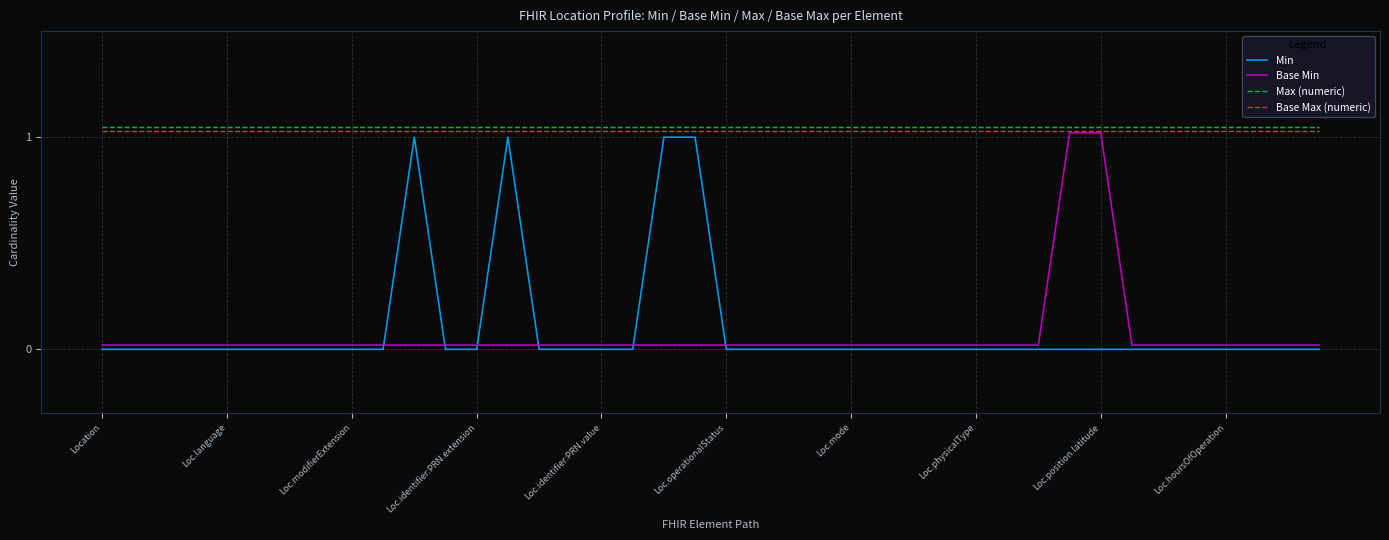

True or false: Max (numeric) and Min cross at least once.

False